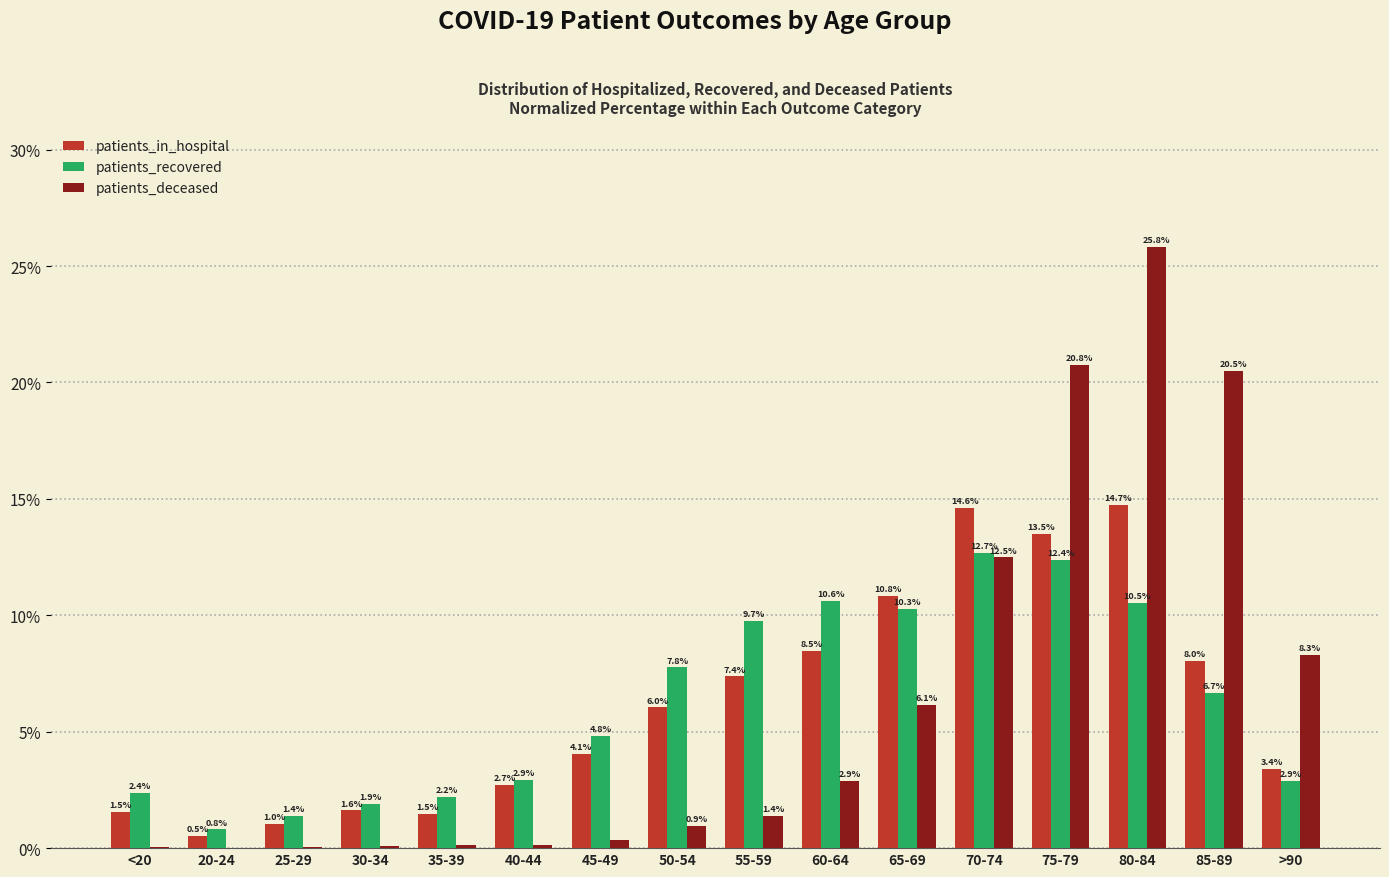

How many values in the patients_in_hospital series exceed 6?

8